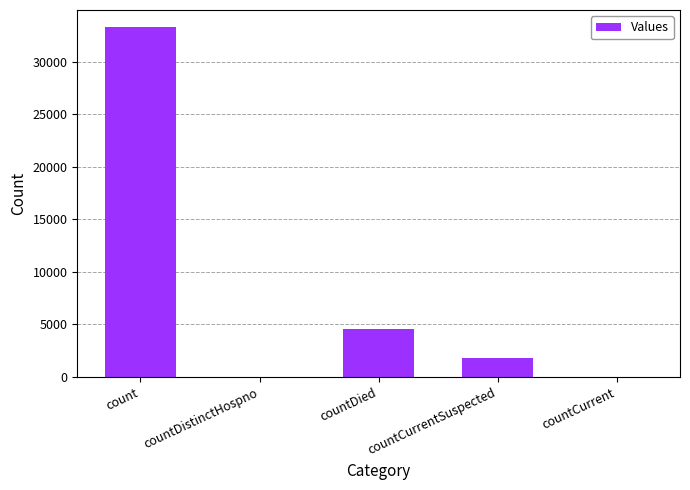

What is the change in value from countDied to countCurrentSuspected?

-2741